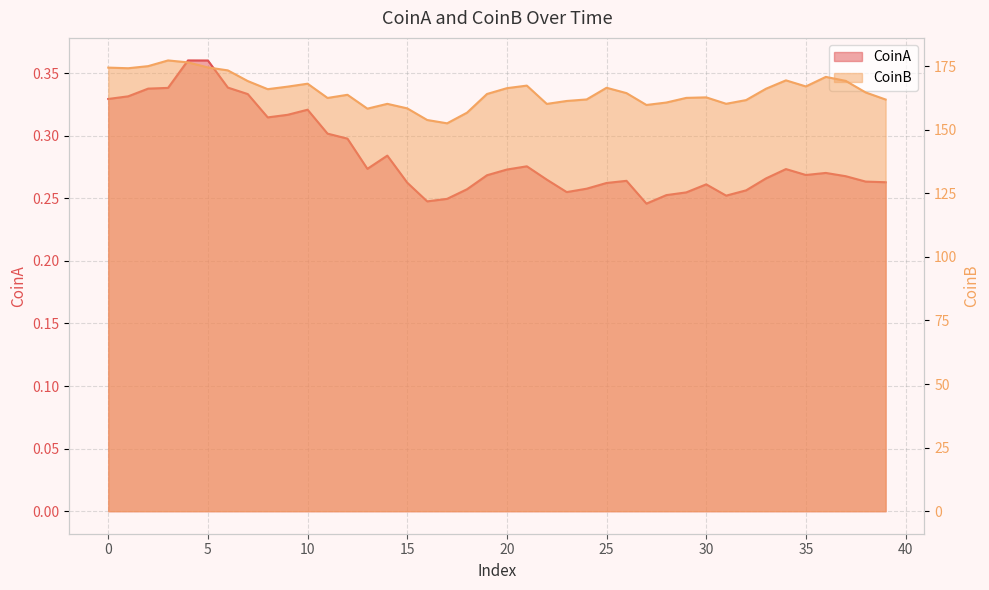

Is it true that CoinA equals 0.4 at 16?

False